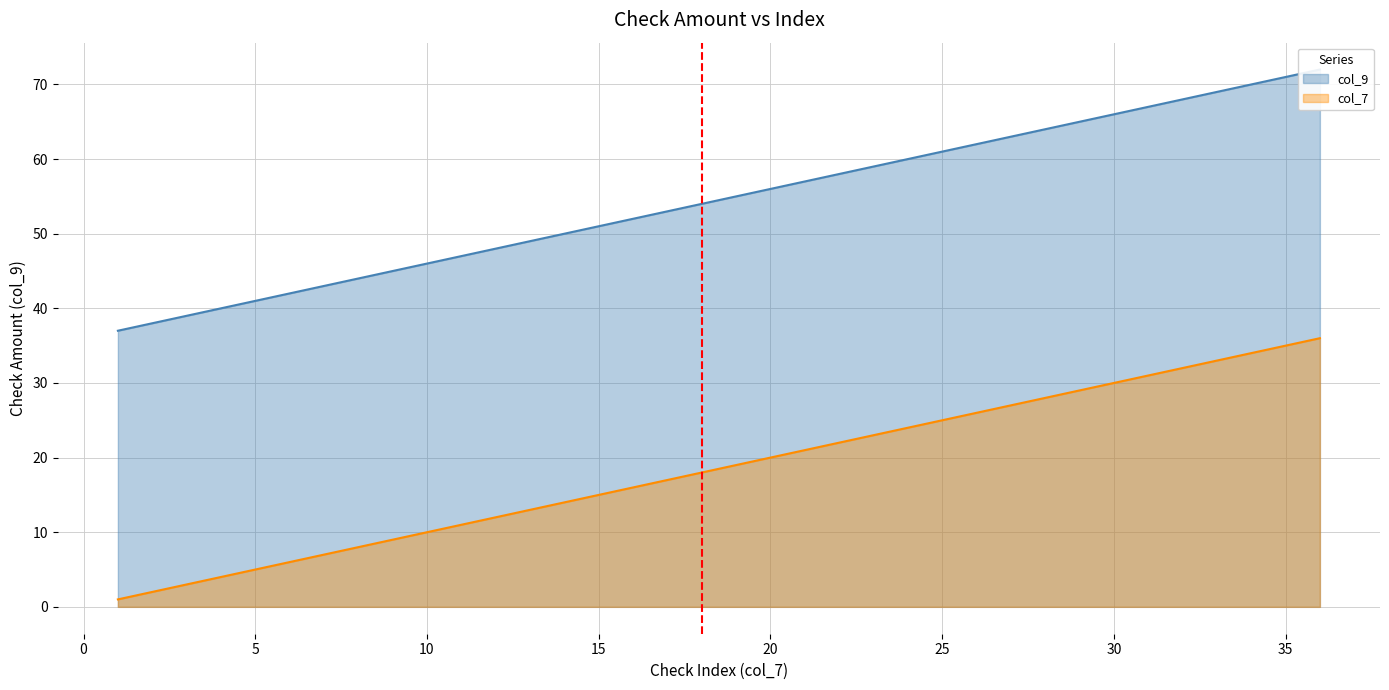

Reading left to right, what are all the values shown in this chart?

col_7: 0=1	1=2	2=3	3=4	4=5	5=6	6=7	7=8	8=9	9=10	10=11	11=12	12=13	13=14	14=15	15=16	16=17	17=18	18=19	19=20	20=21	21=22	22=23	23=24	24=25	25=26	26=27	27=28	28=29	29=30	30=31	31=32	32=33	33=34	34=35	35=36
col_9: 0=37	1=38	2=39	3=40	4=41	5=42	6=43	7=44	8=45	9=46	10=47	11=48	12=49	13=50	14=51	15=52	16=53	17=54	18=55	19=56	20=57	21=58	22=59	23=60	24=61	25=62	26=63	27=64	28=65	29=66	30=67	31=68	32=69	33=70	34=71	35=72